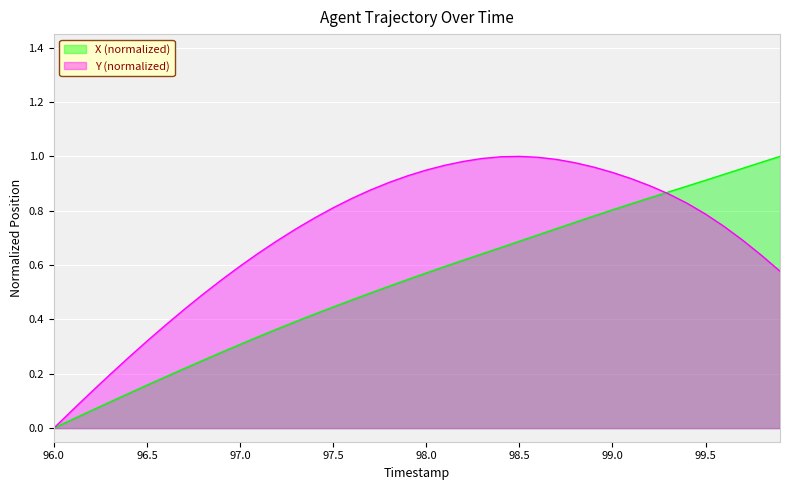

How many positive values does the X series have?

39